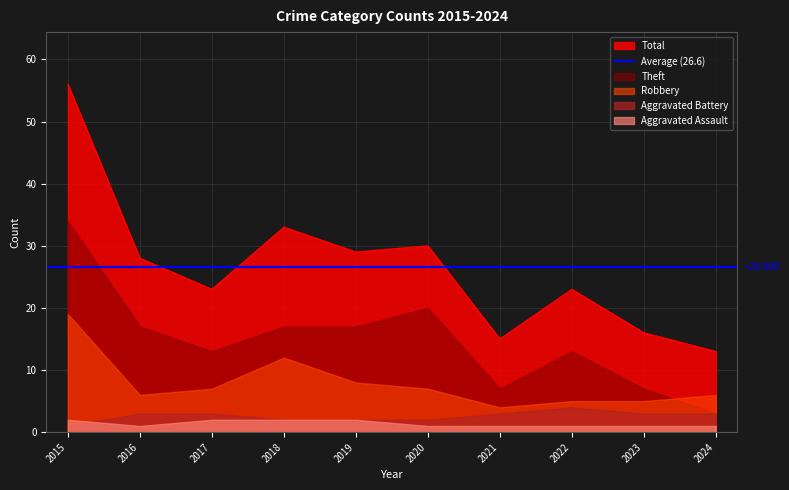

Reading right to left, extract all data points from this chart.

Aggravated Assault: 1	1	1	1	1	2	2	2	1	2
Aggravated Battery: 3	3	4	3	2	2	2	3	3	1
Robbery: 6	5	5	4	7	8	12	7	6	19
Theft: 3	7	13	7	20	17	17	13	17	34
Total: 13	16	23	15	30	29	33	23	28	56